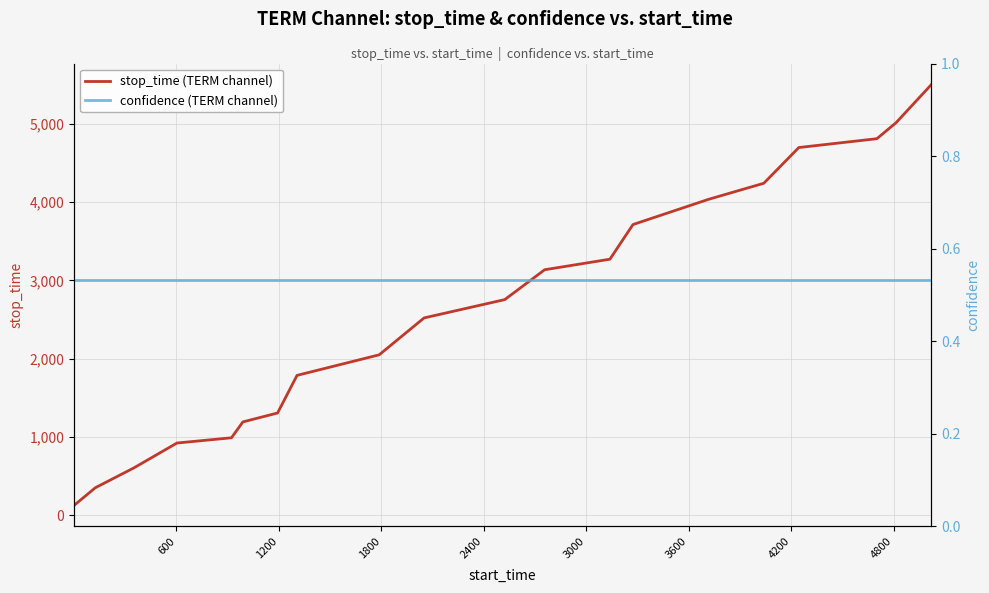

Reading right to left, what are all the values shown in this chart?

stop_time (TERM channel): 5505.0	5019.0	4813.0	4700.0	4243.0	4038.0	3715.0	3272.0	3137.0	2755.0	2521.0	2049.0	1786.0	1305.0	1191.0	988.0	921.0	602.0	349.0	124.0
confidence (TERM channel): 0.5	0.5	0.5	0.5	0.5	0.5	0.5	0.5	0.5	0.5	0.5	0.5	0.5	0.5	0.5	0.5	0.5	0.5	0.5	0.5